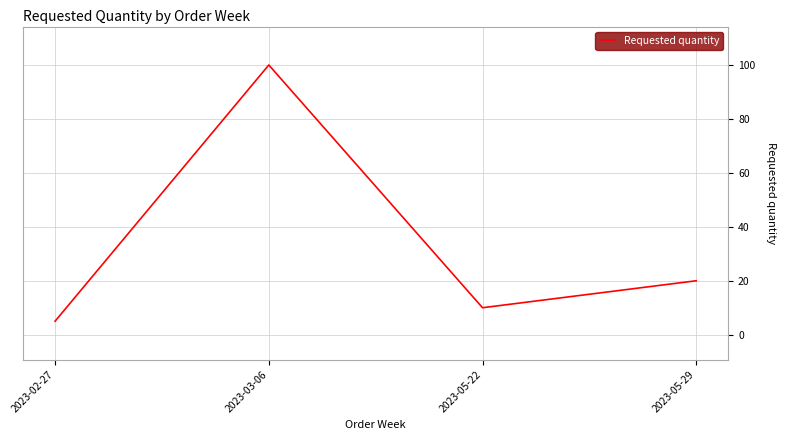

Does the chart have visible grid lines?

Yes